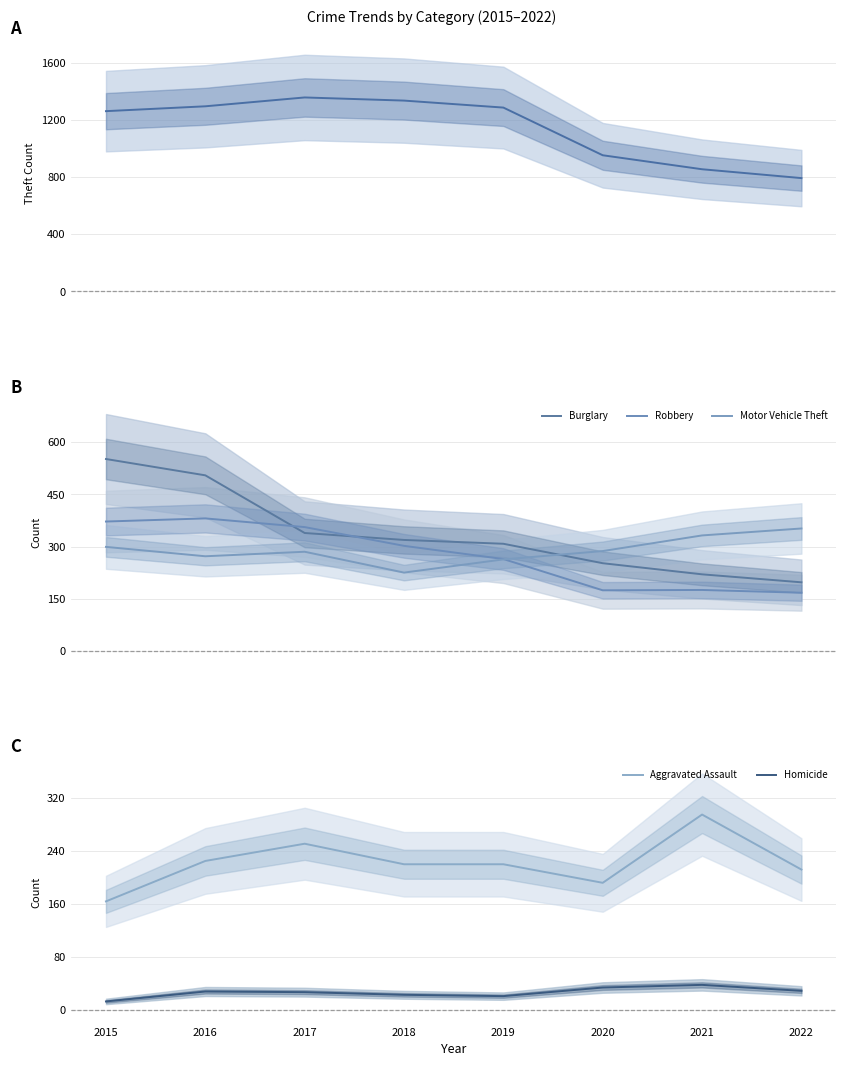

What is the value of the Homicide point at the 6th from the left?

34